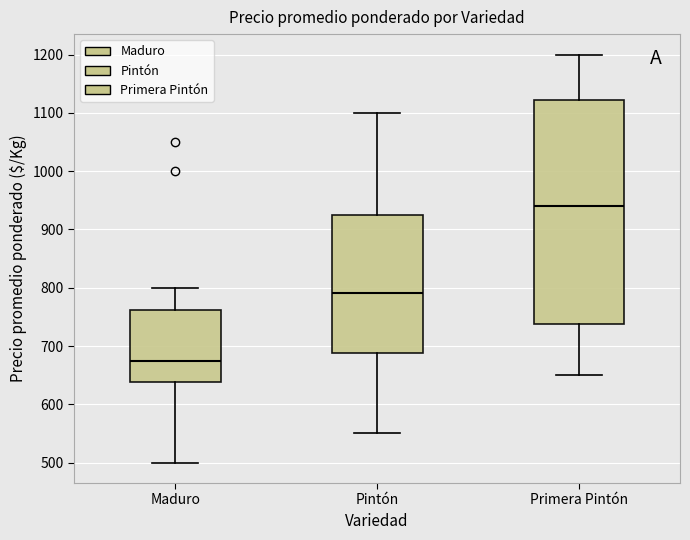

Reading left to right, read every box against the y-axis: the position of its median line, the range the box covers, and the ends of its whiskers. The values are not printed on the chart, so give them approximately, as read against the axis.

Maduro: median 680, box 640 to 760, whiskers 500 to 800
Pintón: median 790, box 690 to 930, whiskers 550 to 1100
Primera Pintón: median 940, box 740 to 1120, whiskers 650 to 1200